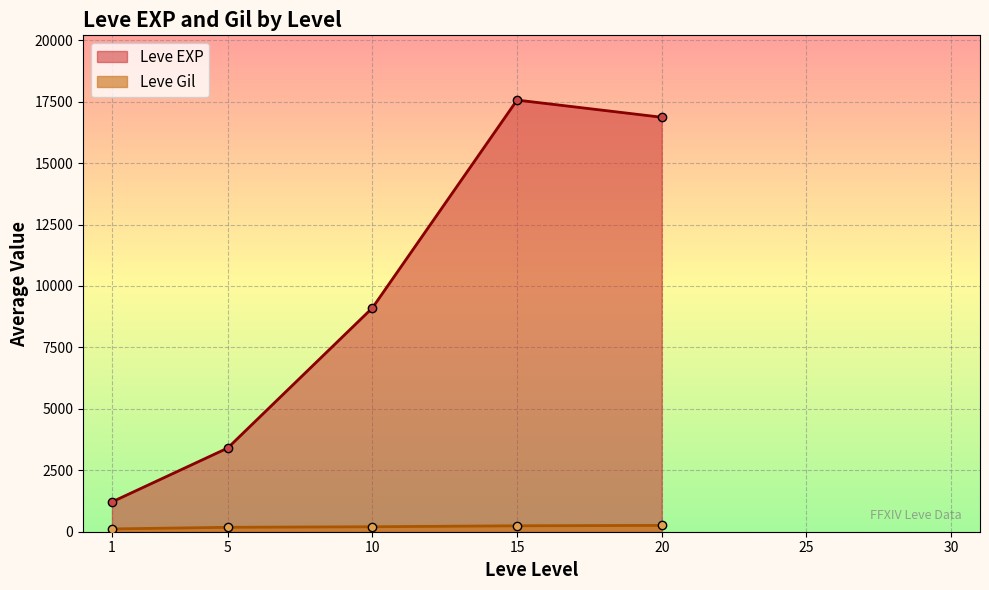

Is the value of Leve Gil at 1 greater than the value of Leve EXP at 10?

No